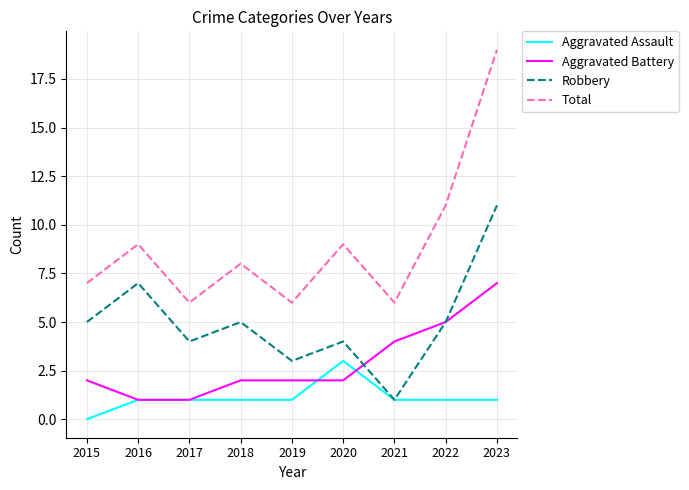

What are all the series names shown in the legend?

Aggravated Assault, Aggravated Battery, Robbery, Total